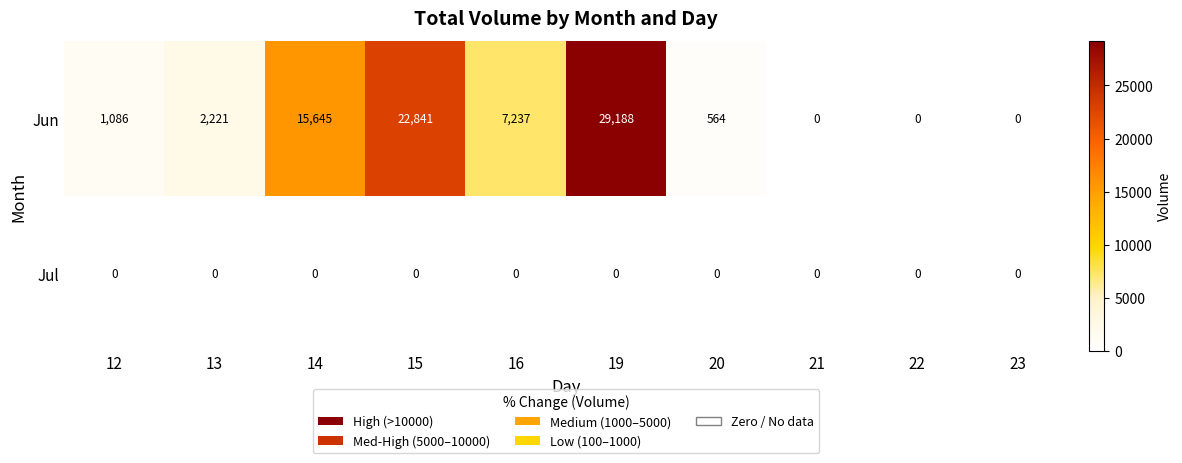

Which series has the largest range (max minus min)?

Jun